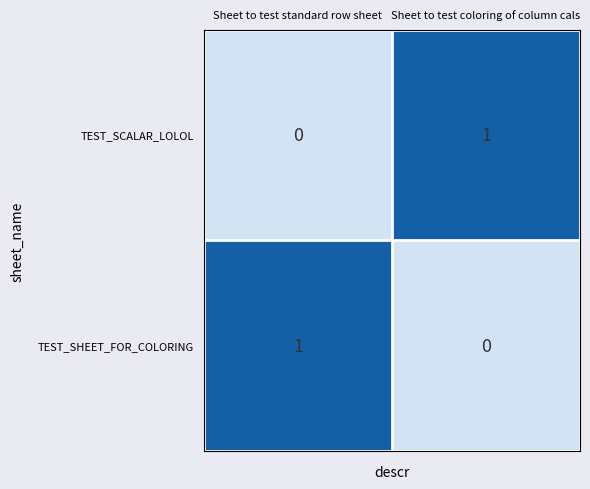

What is the total value across all series at Sheet to test standard row sheet?

1